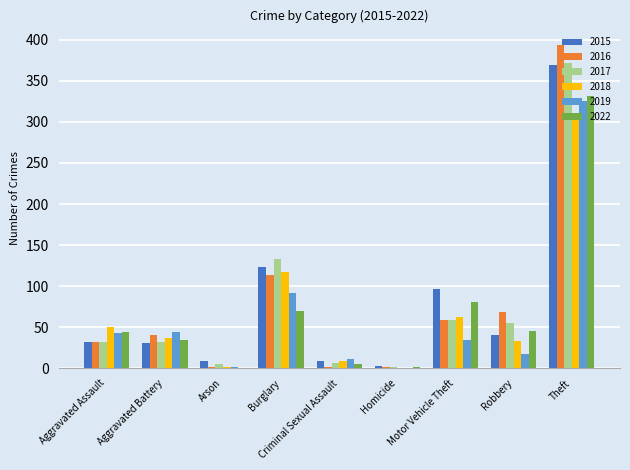

True or false: 2018 has a value of -135 at Homicide.

False